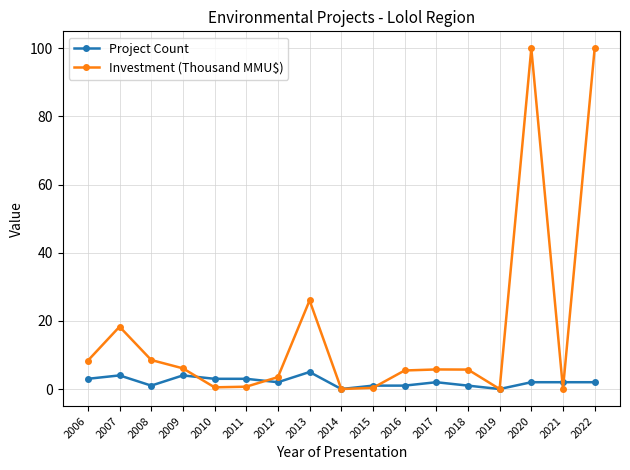

At which label is Investment (Thousand MMU$) closest to 50?

2013